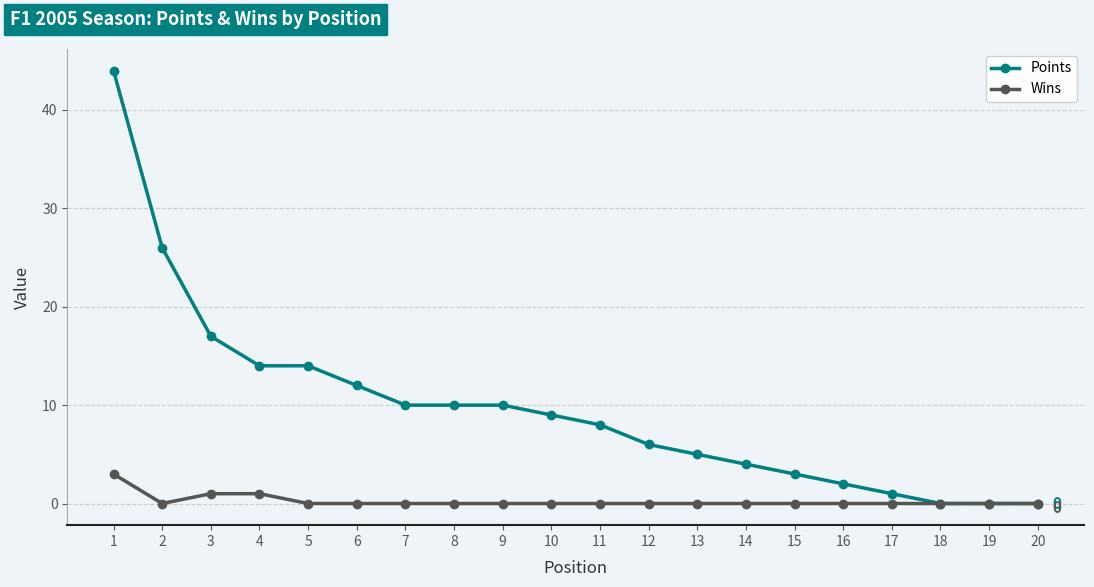

How many lines are shown in the chart?

2